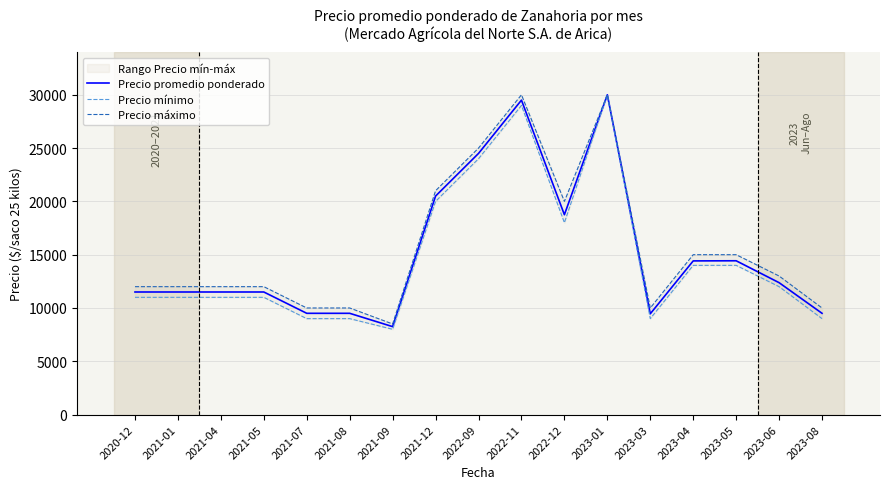

What is the spread (max minus min) of values at 2023-08?

1000